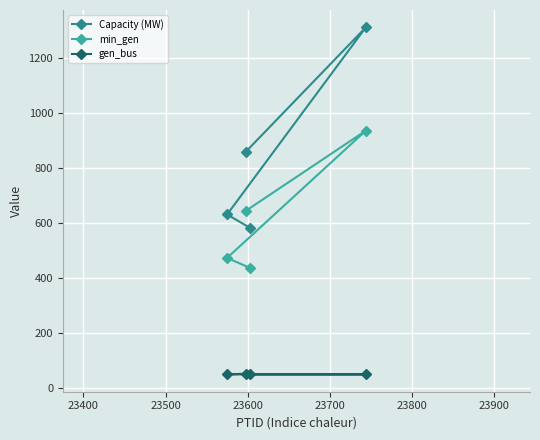

What is the difference between the second highest and minimum values in the min_gen series?

207.7